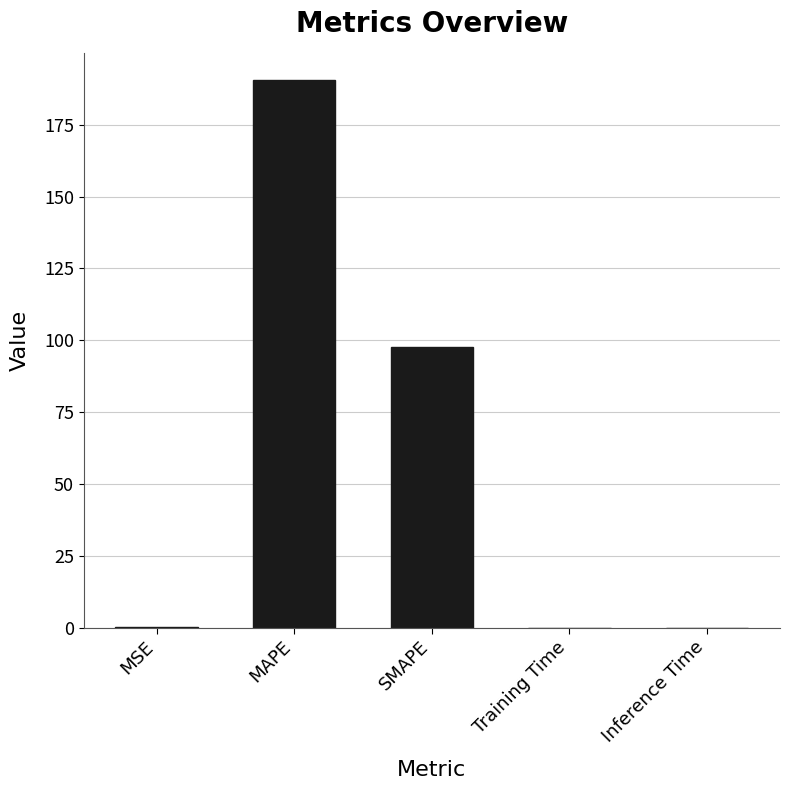

Where is the data nearest to the value 95?

SMAPE